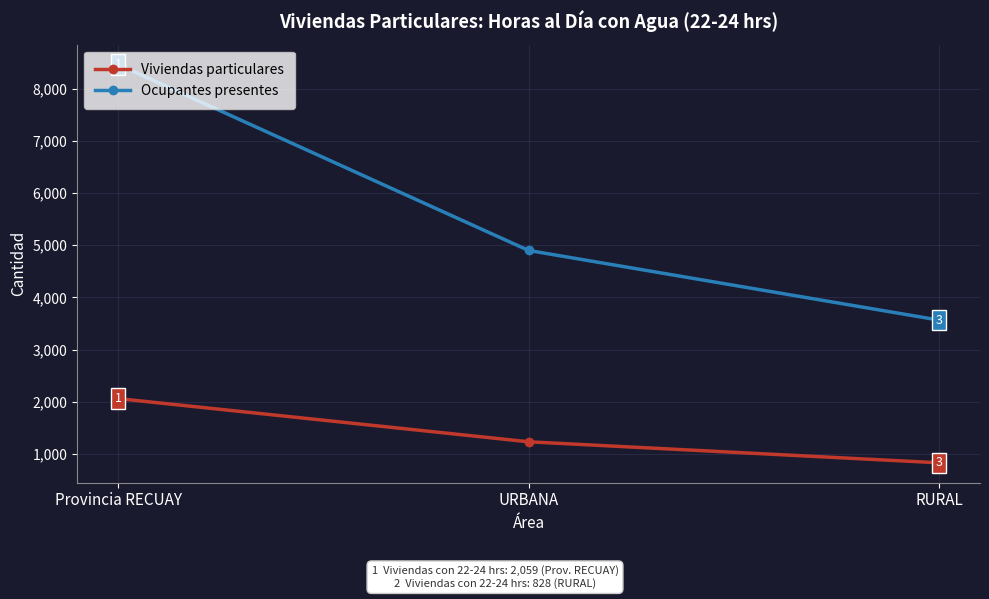

Reading right to left, list all the values displayed in this chart.

Viviendas particulares: RURAL=828	URBANA=1231	Provincia RECUAY=2059
Ocupantes presentes: RURAL=3564	URBANA=4899	Provincia RECUAY=8463